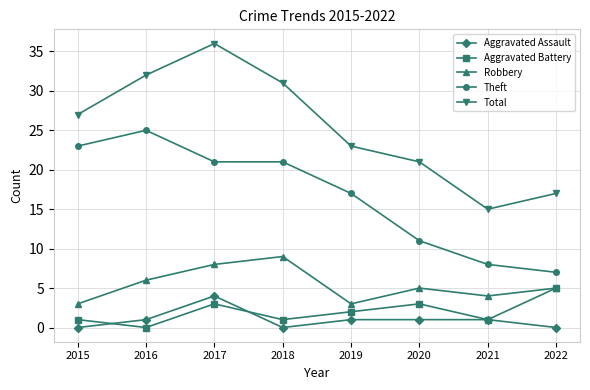

What is the total value across all series at 2022?

34